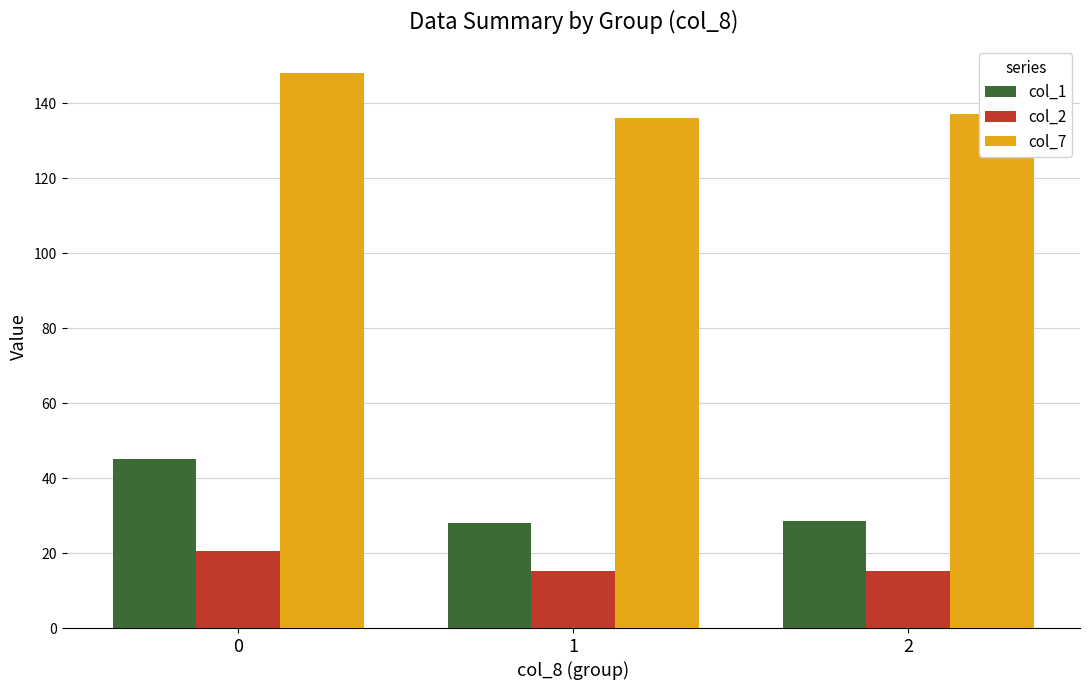

List the series in order of their peak value, lowest first.

col_2, col_1, col_7